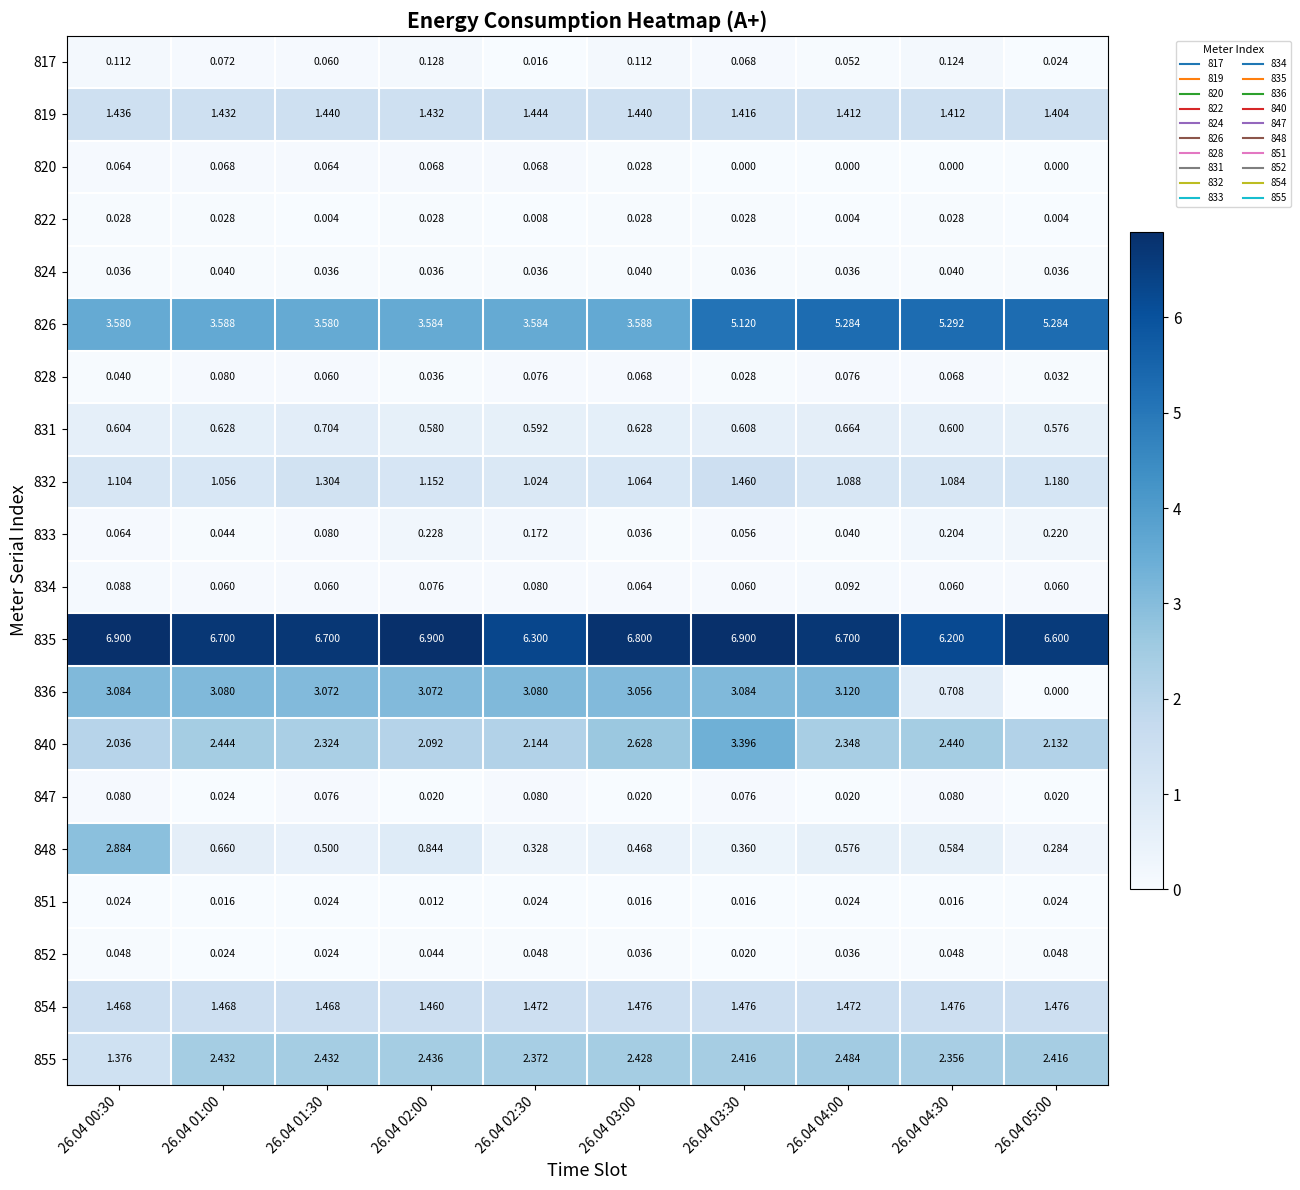

Is the value of 831 at 26.04 02:00 greater than the value of 824 at 26.04 02:00?

Yes